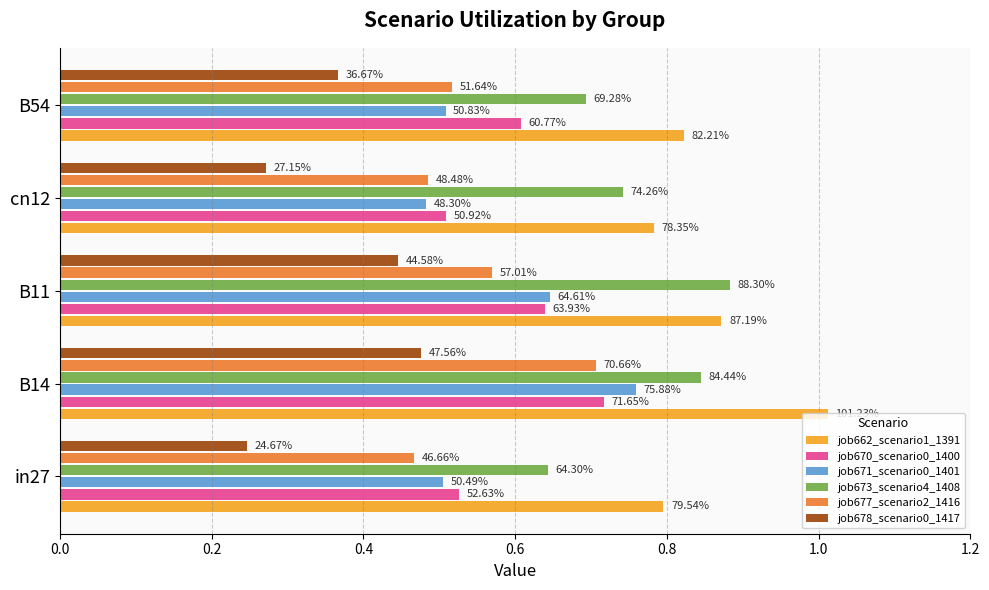

What are all the series names shown in the legend?

job662_scenario1_1391, job670_scenario0_1400, job671_scenario0_1401, job673_scenario4_1408, job677_scenario2_1416, job678_scenario0_1417